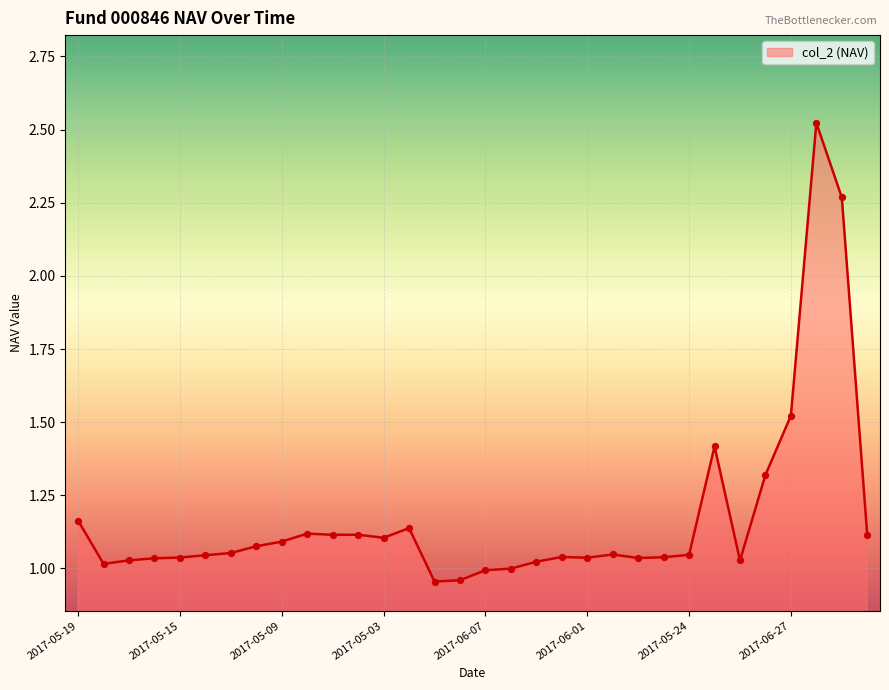

What is the difference between the maximum and minimum values?

1.6